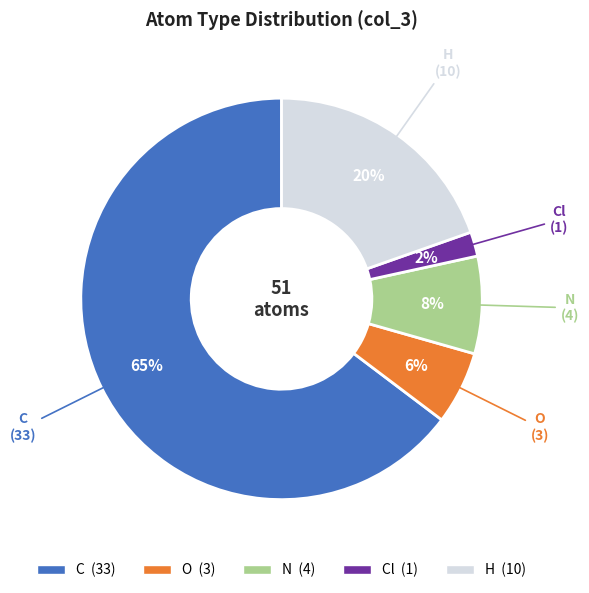

To the nearest percent, what is the average slice percentage?

20%